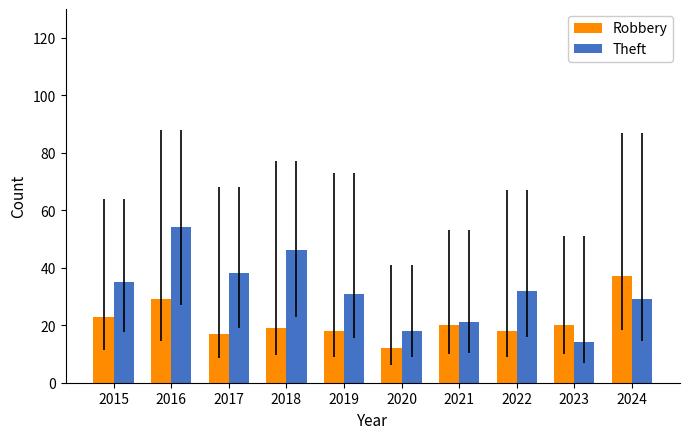

Is it true that Robbery equals 6 at 2019?

False